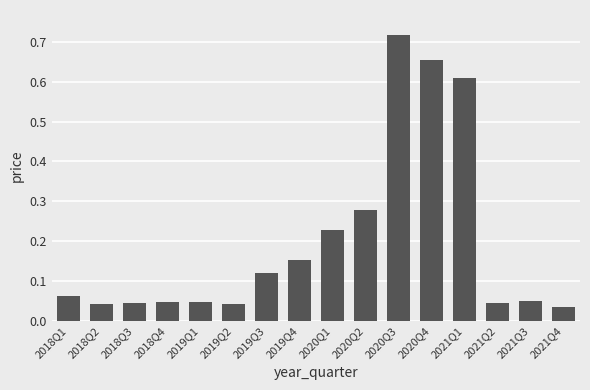

Which has a higher value, 2020Q3 or 2018Q3?

2020Q3